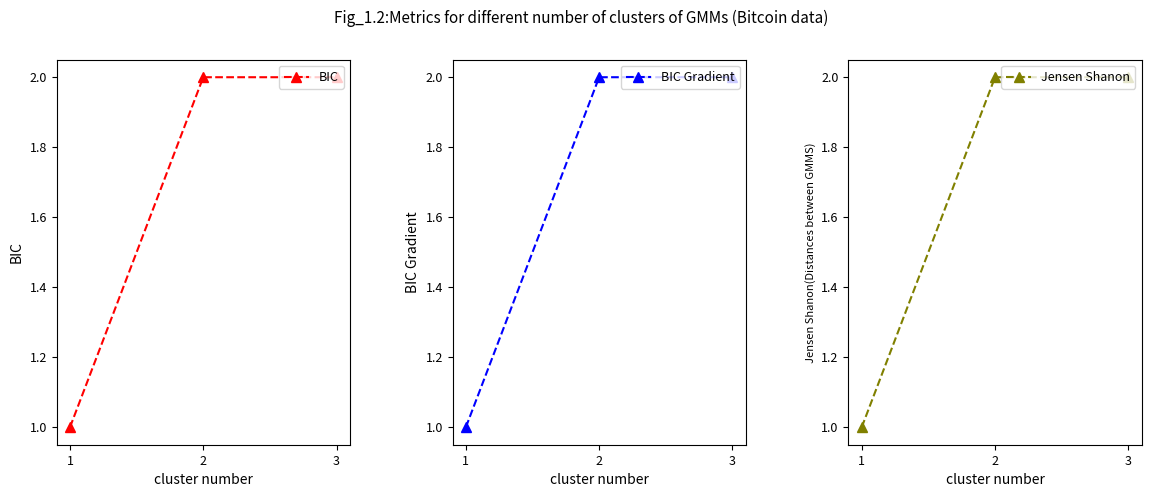

Reading left to right, transcribe all the data shown in this chart.

BIC: 1=1	2=2	3=2
BIC Gradient: 1=1	2=2	3=2
Jensen Shanon: 1=1	2=2	3=2